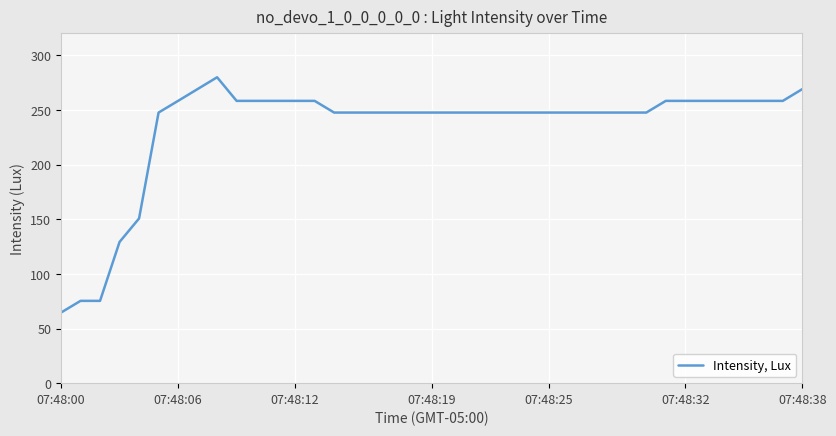

What is the maximum value shown in the chart?

279.9